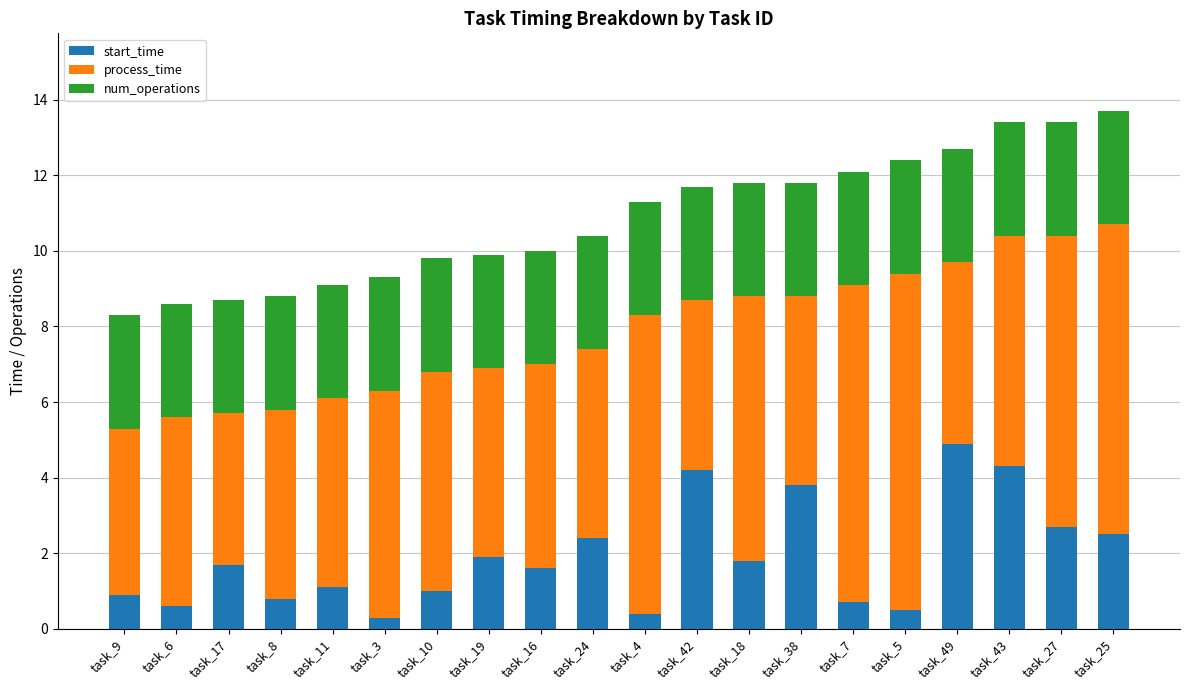

What is the difference between the maximum and second lowest values in the start_time series?

4.5